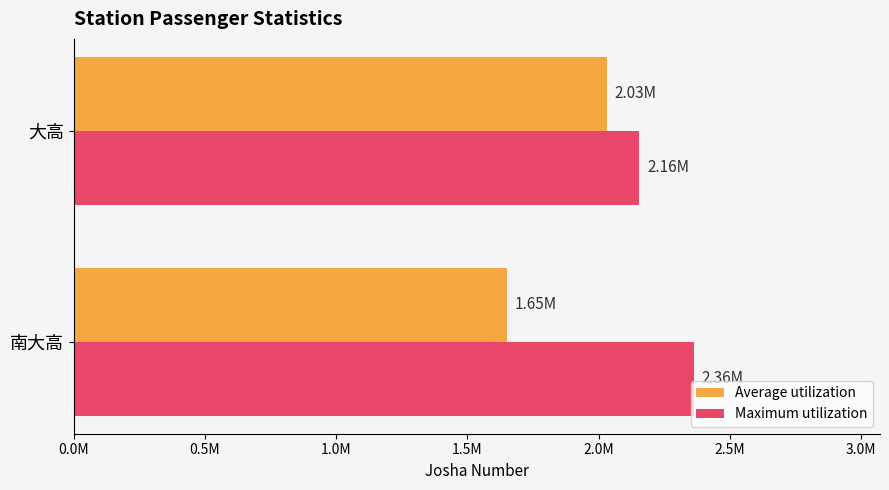

What are all the series names shown in the legend?

Average utilization, Maximum utilization